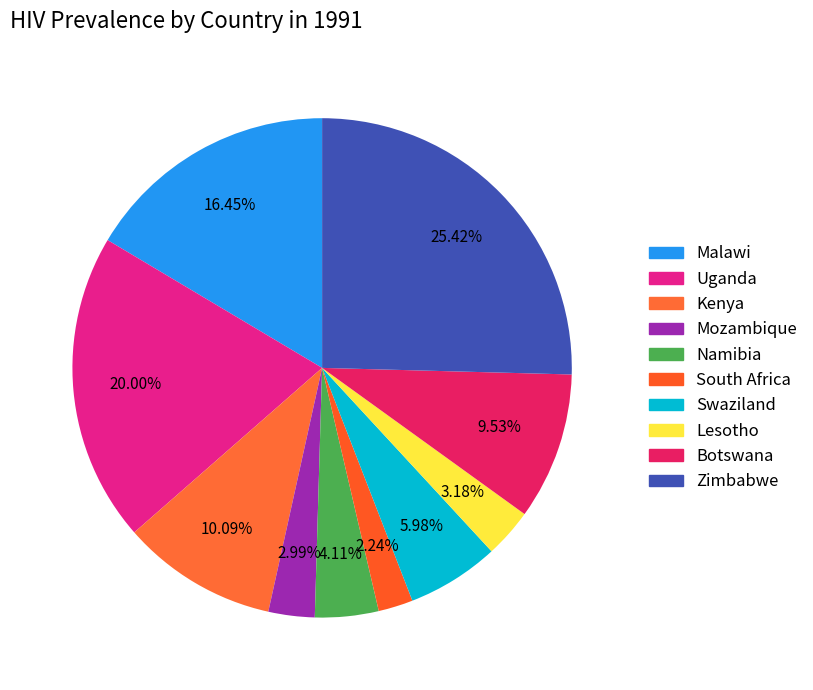

How many segments does this pie chart have?

10